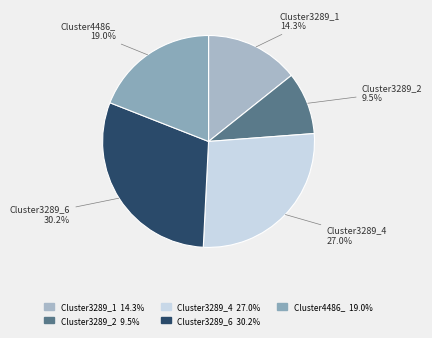

Do Cluster4486_ and Cluster3289_1 together represent more than half of the pie?

No